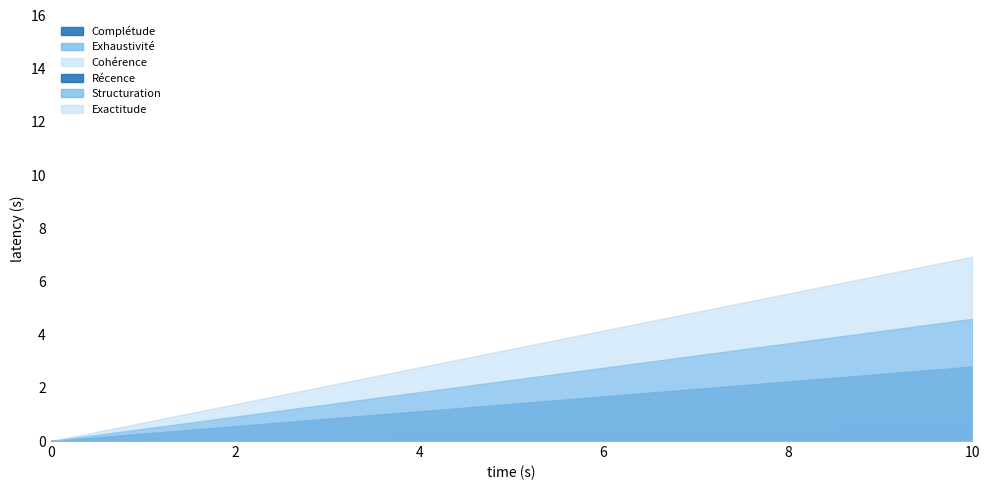

At which category is the sum across all series the highest?

10